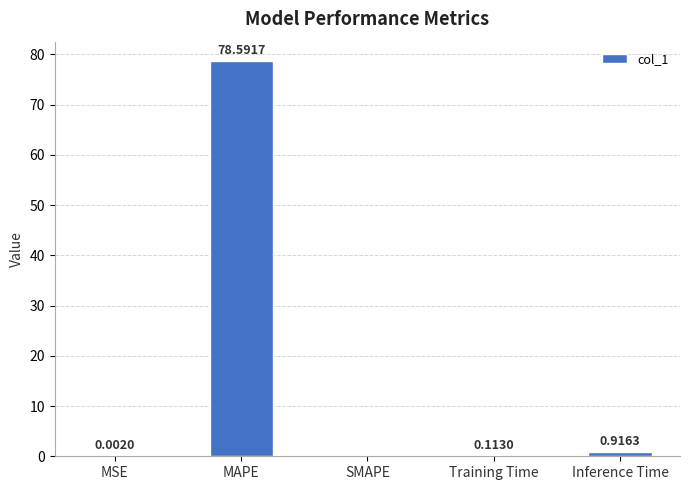

Which label corresponds to the largest value in the chart?

MAPE